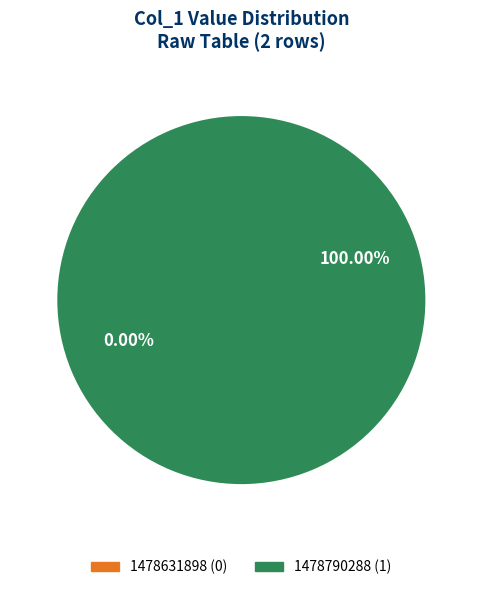

Which slice is the smallest?

1478631898